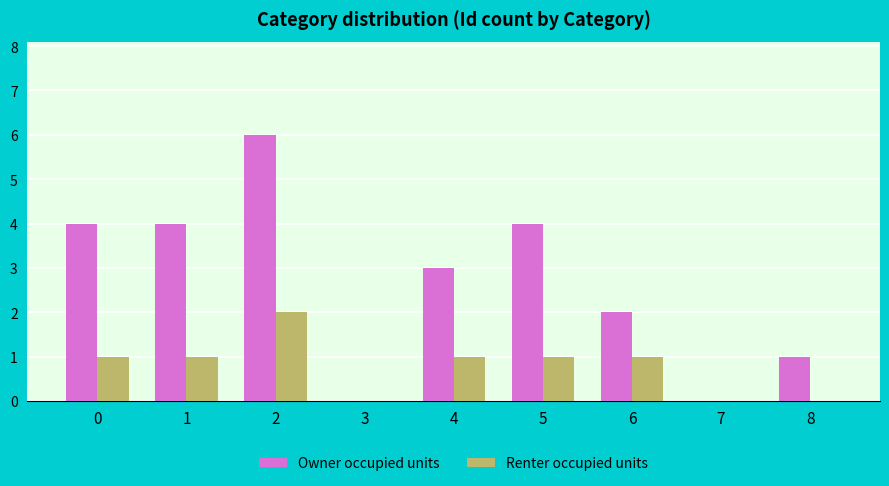

What are all the series names shown in the legend?

Owner occupied units, Renter occupied units